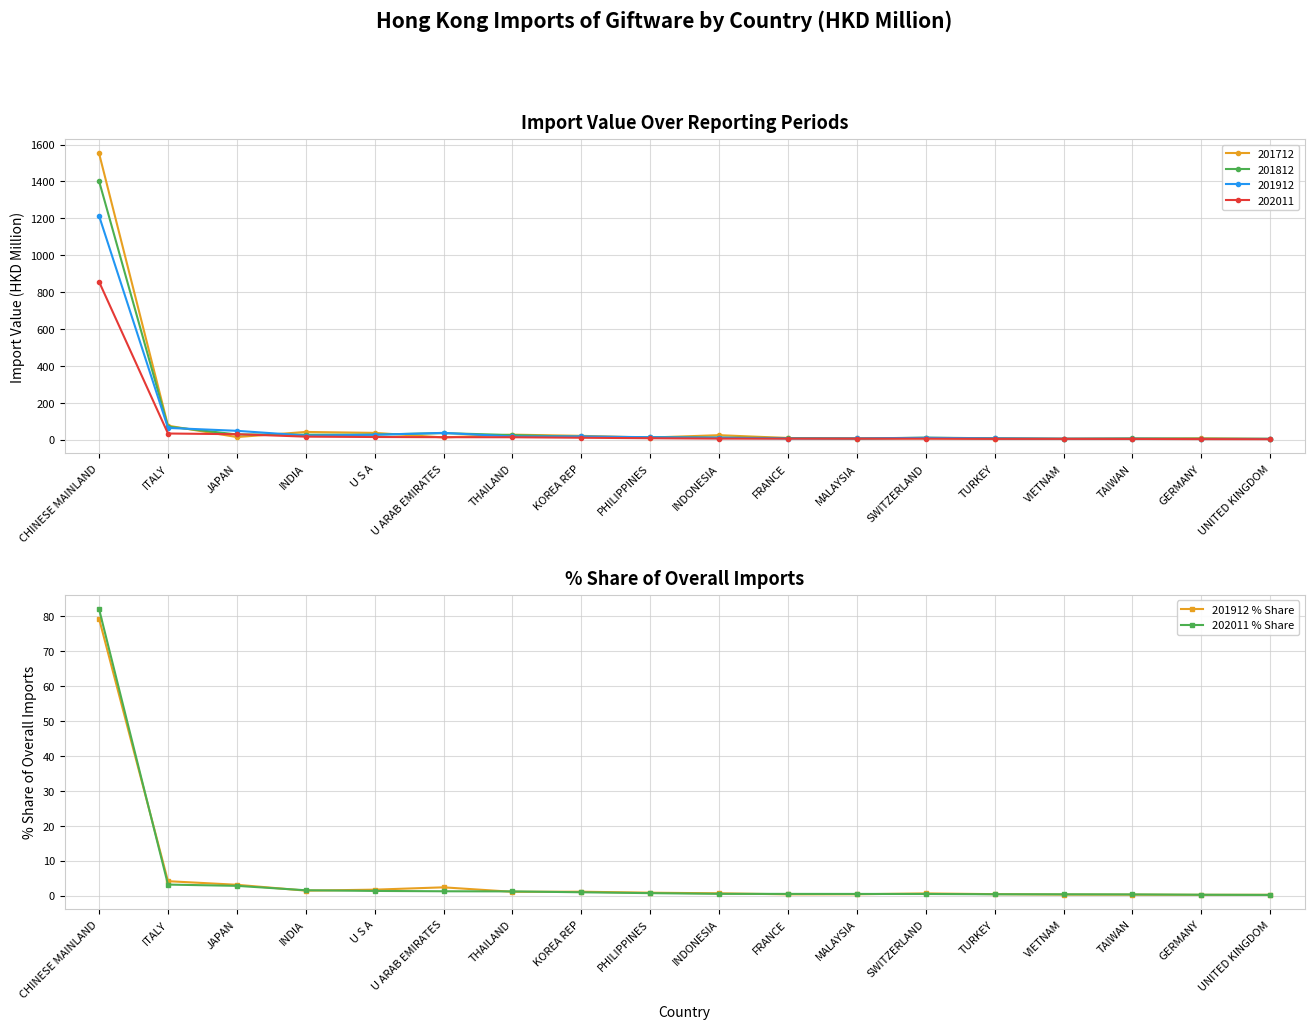

What is the difference between the second highest and minimum values in the 202011 % Share series?

3.0